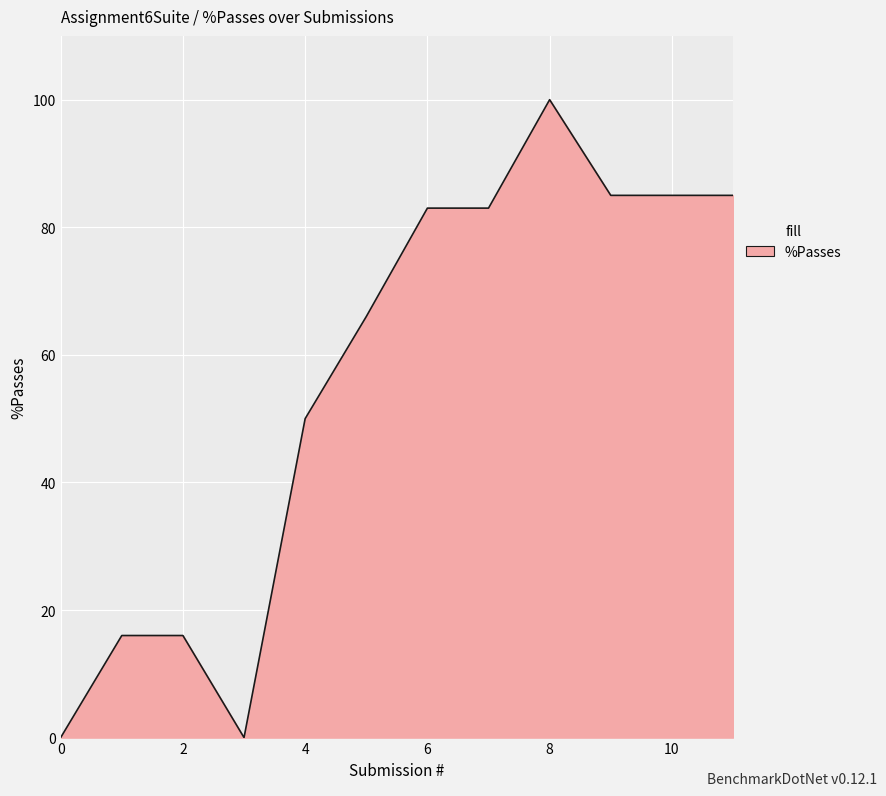

What is the difference between the maximum and minimum values?

100